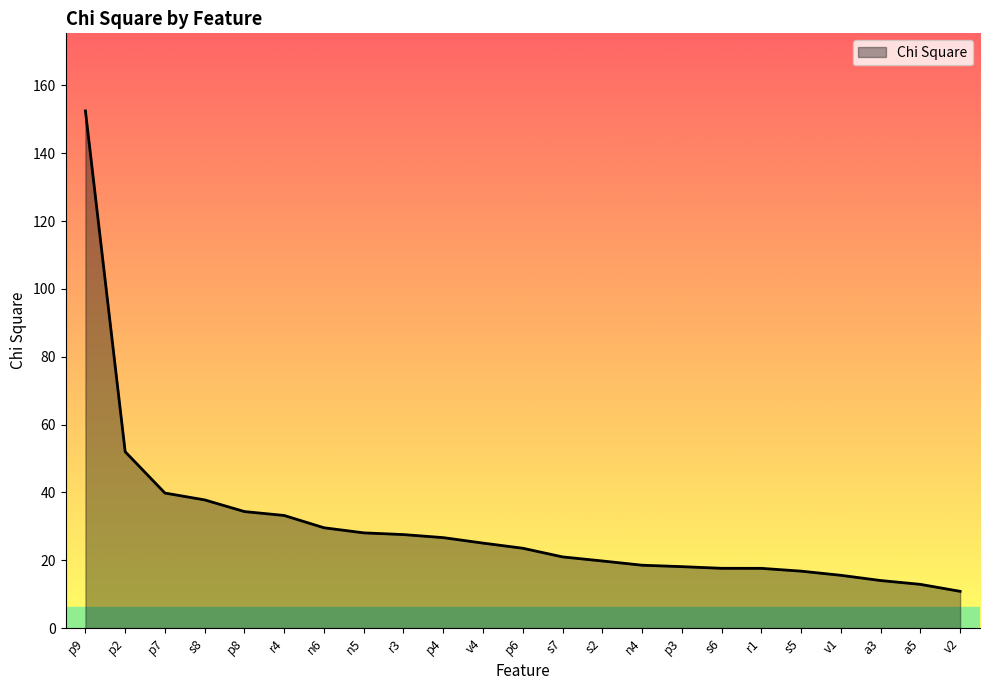

What is the minimum value shown in the chart?

10.8